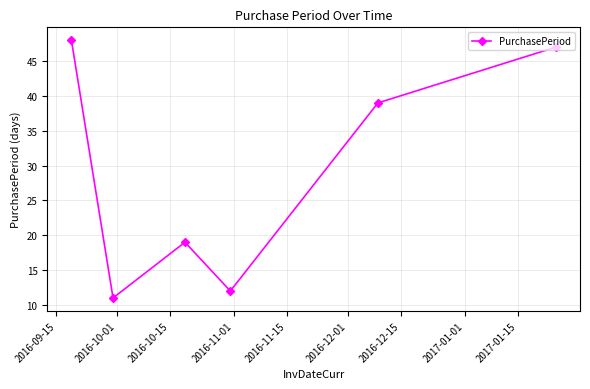

What is the average value?

29